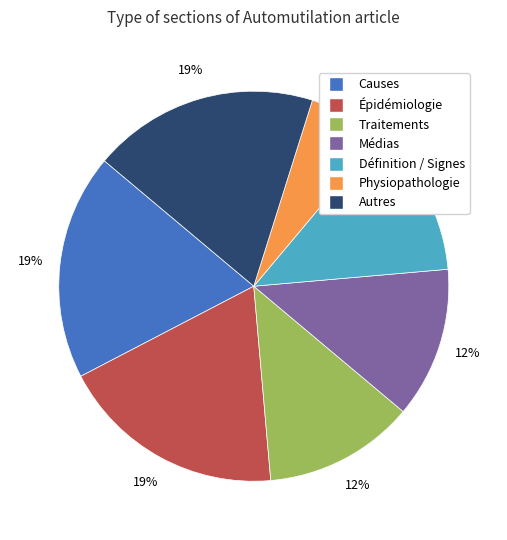

Is it true that Épidémiologie is 19% of the pie?

True